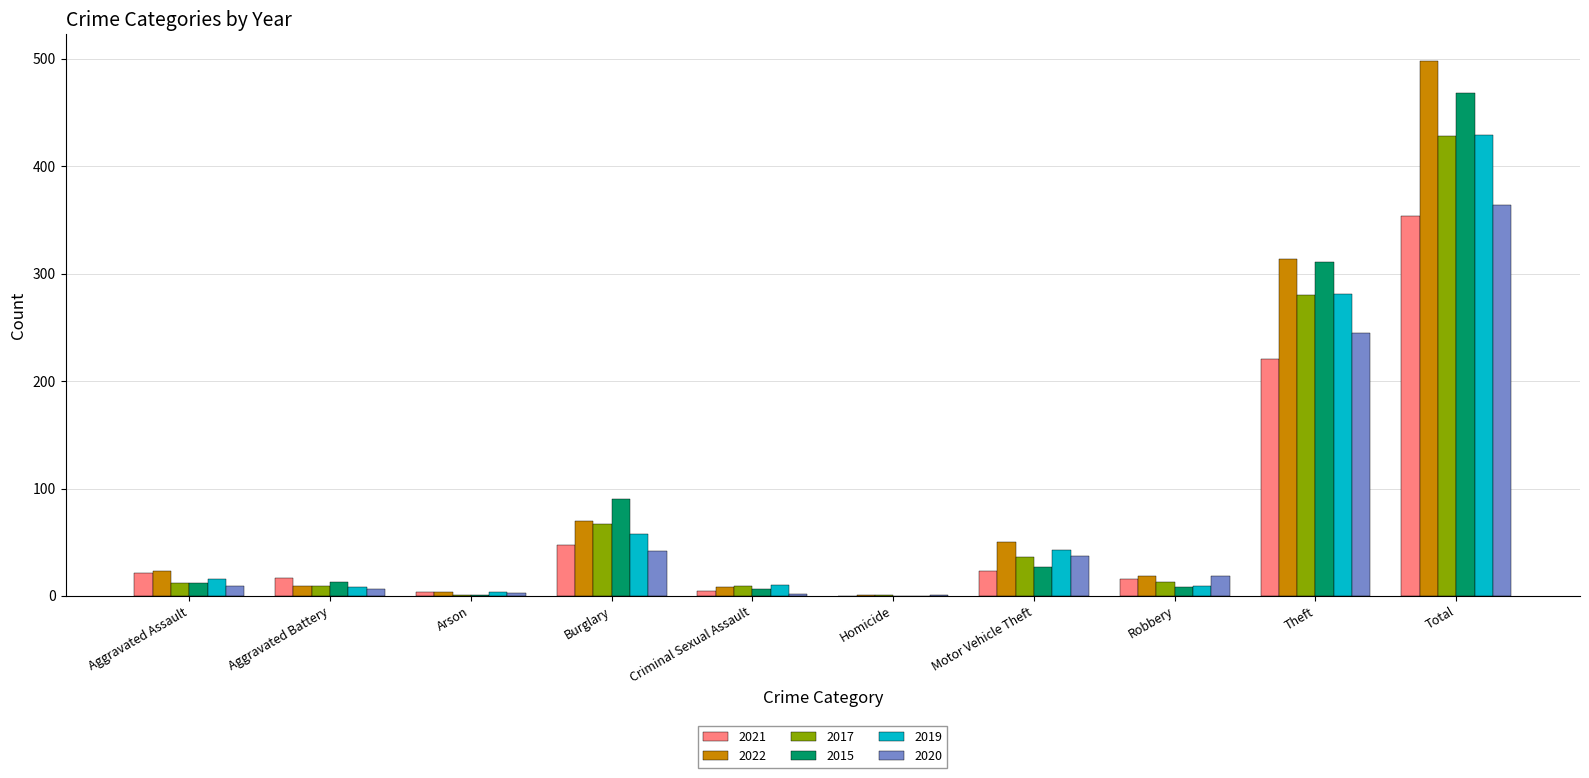

Between Theft and Total, which series saw the biggest shift?

2022